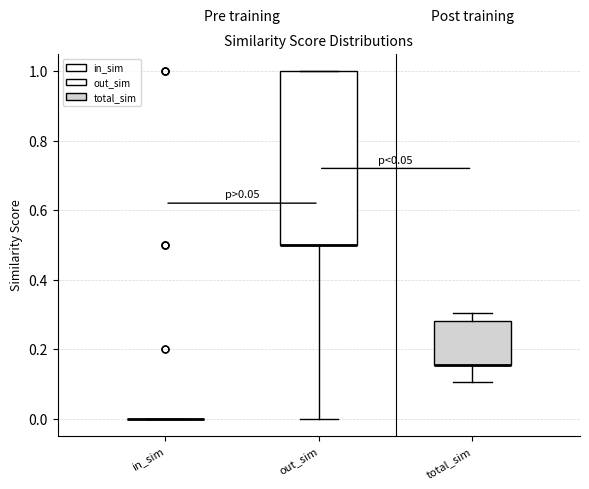

Reading left to right, read every box against the y-axis: the position of its median line, the range the box covers, and the ends of its whiskers. The values are not printed on the chart, so give them approximately, as read against the axis.

in_sim: box collapsed to a line at 0.00, whiskers 0.00 to 0.00
out_sim: median 0.50 (drawn on the box's lower edge), box 0.50 to 1.00, whiskers 0.00 to 1.00
total_sim: median 0.16 (drawn on the box's lower edge), box 0.16 to 0.28, whiskers 0.10 to 0.30